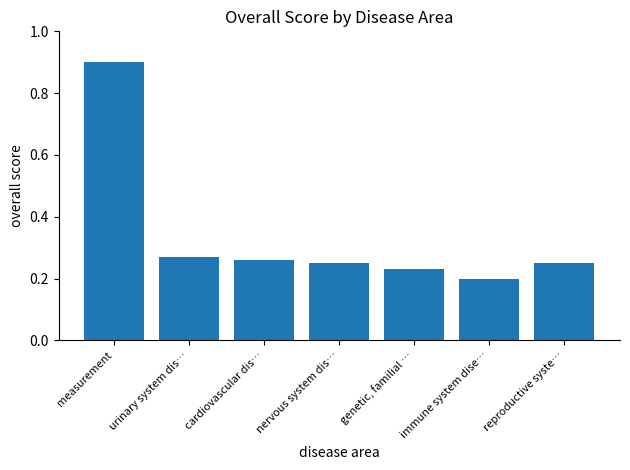

The chart shows a value of 0.9 at measurement. True or false?

True